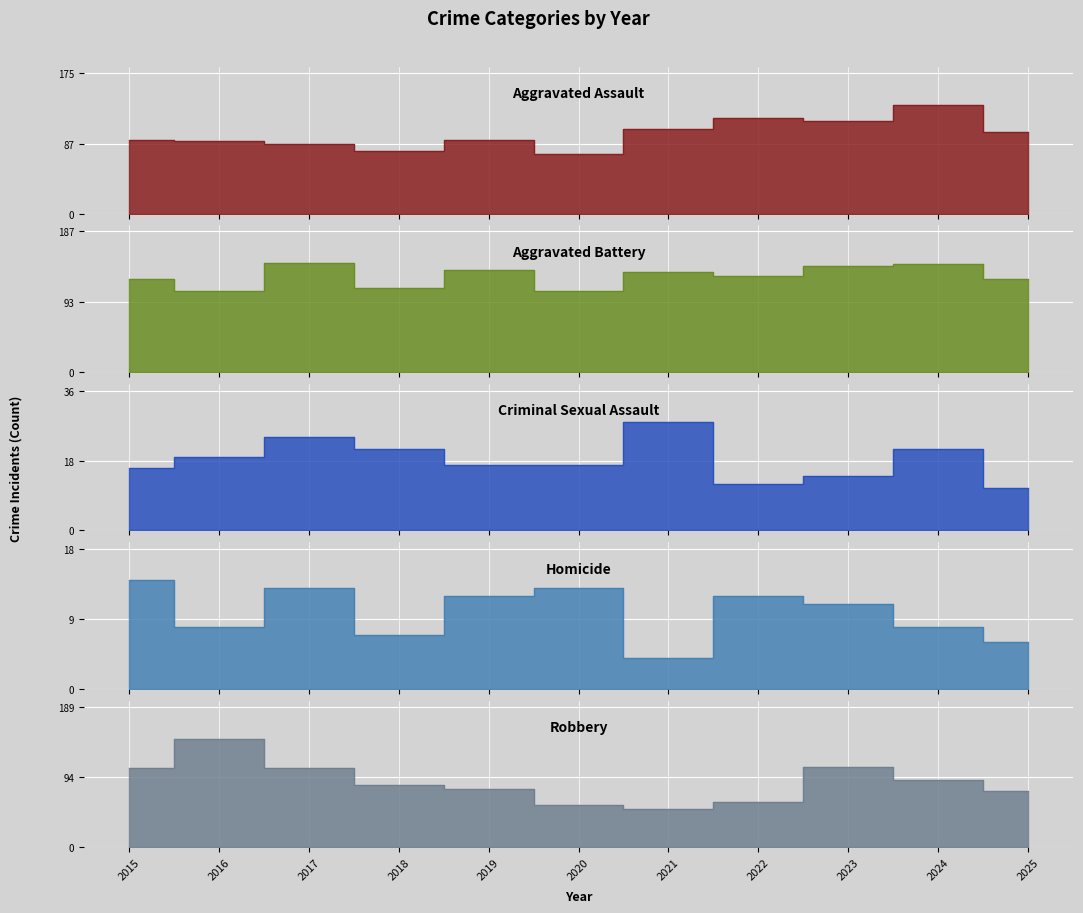

At which label does Homicide reach its minimum?

2021